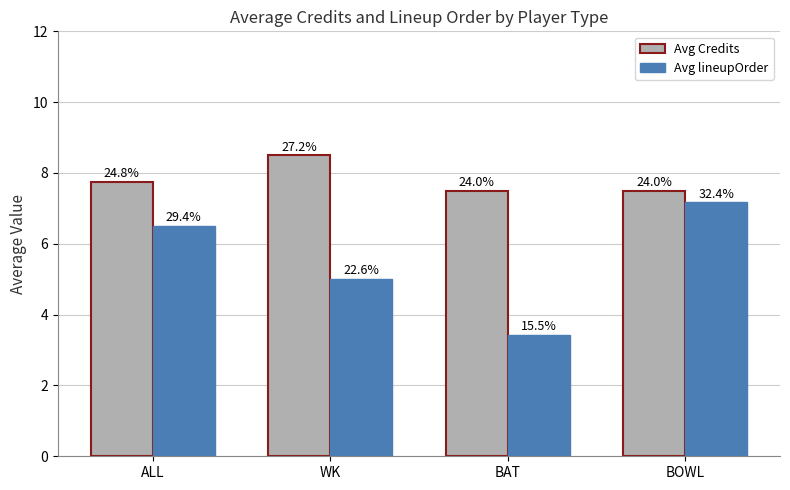

Reading left to right, transcribe all the data shown in this chart.

Avg Credits: ALL=7.8	WK=8.5	BAT=7.5	BOWL=7.5
Avg lineupOrder: ALL=6.5	WK=5.0	BAT=3.4	BOWL=7.2